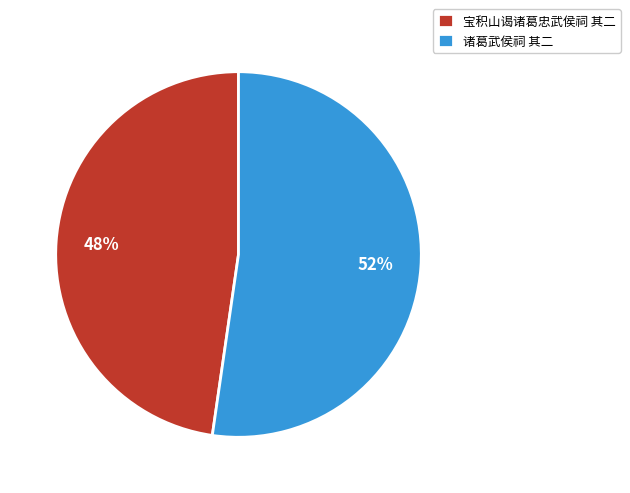

Does 宝积山谒诸葛忠武侯祠 其二 account for over 50% of the chart?

No